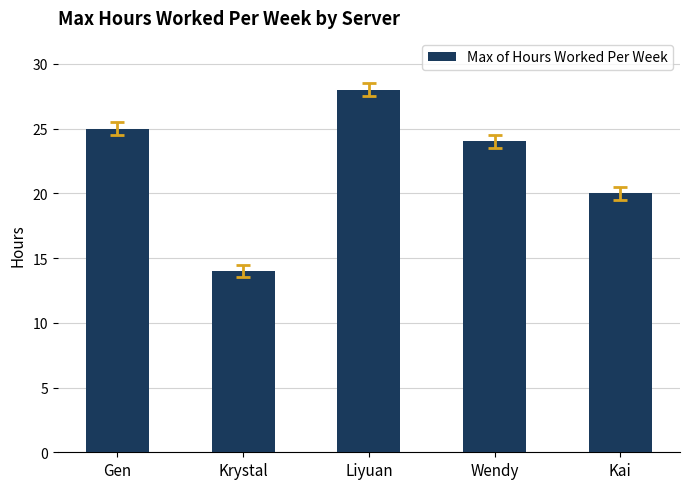

Count the number of categories in the chart.

5